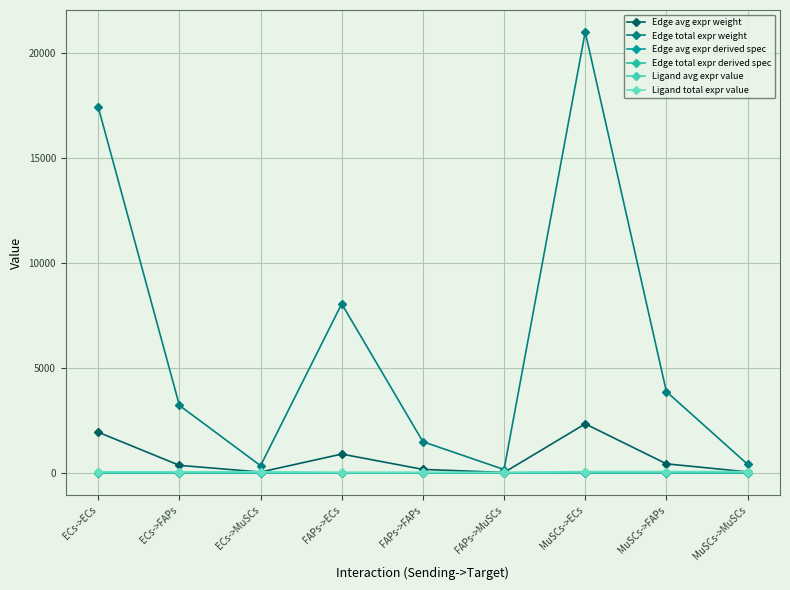

What is the highest value of the Edge avg expr derived spec series?

0.4